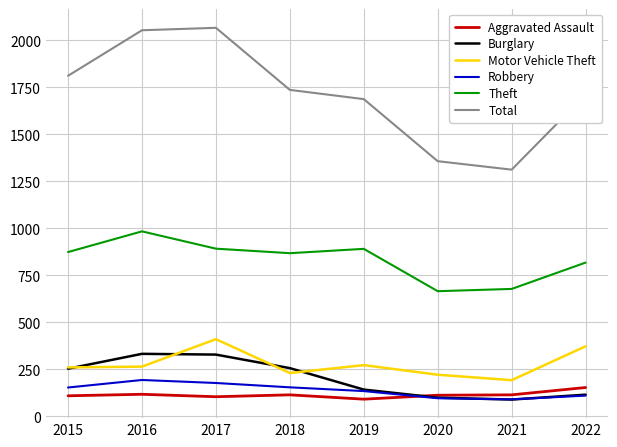

What is the minimum value shown in the chart?

90